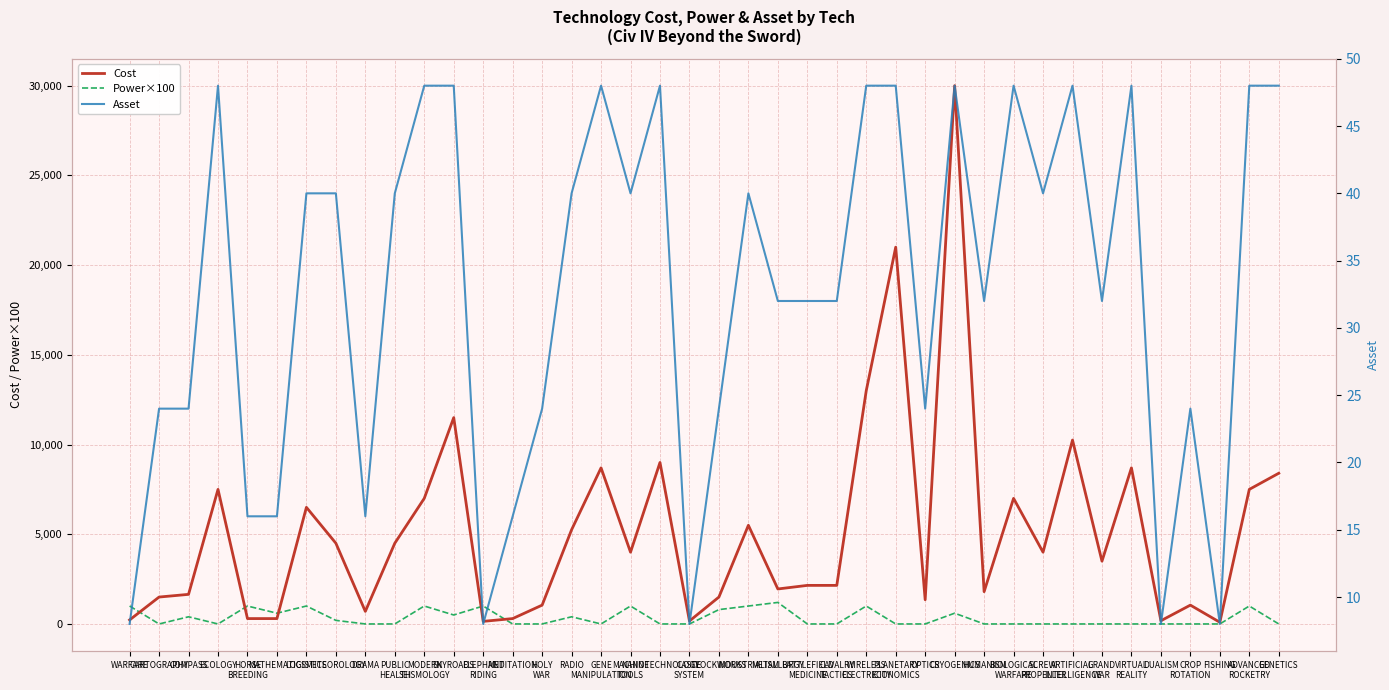

How many interior local valleys does the Asset series have?

10